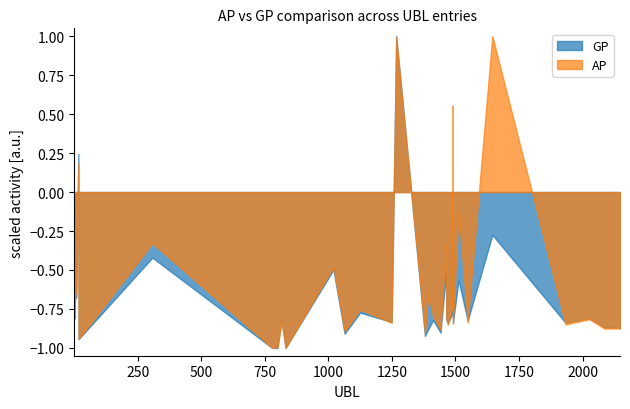

Which series has the largest total across all categories?

AP